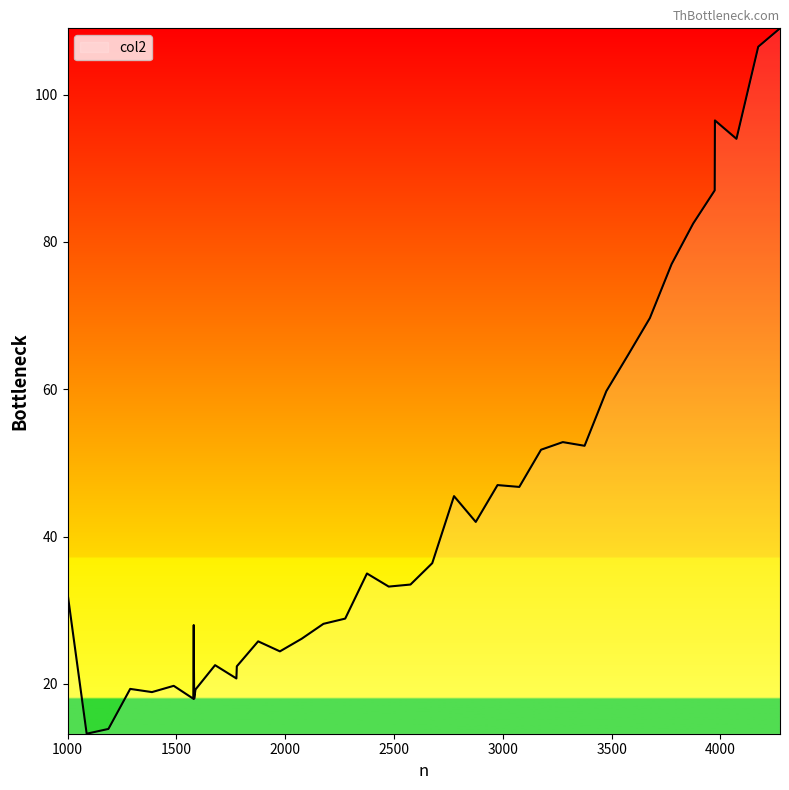

What is the greatest value displayed?

109.0